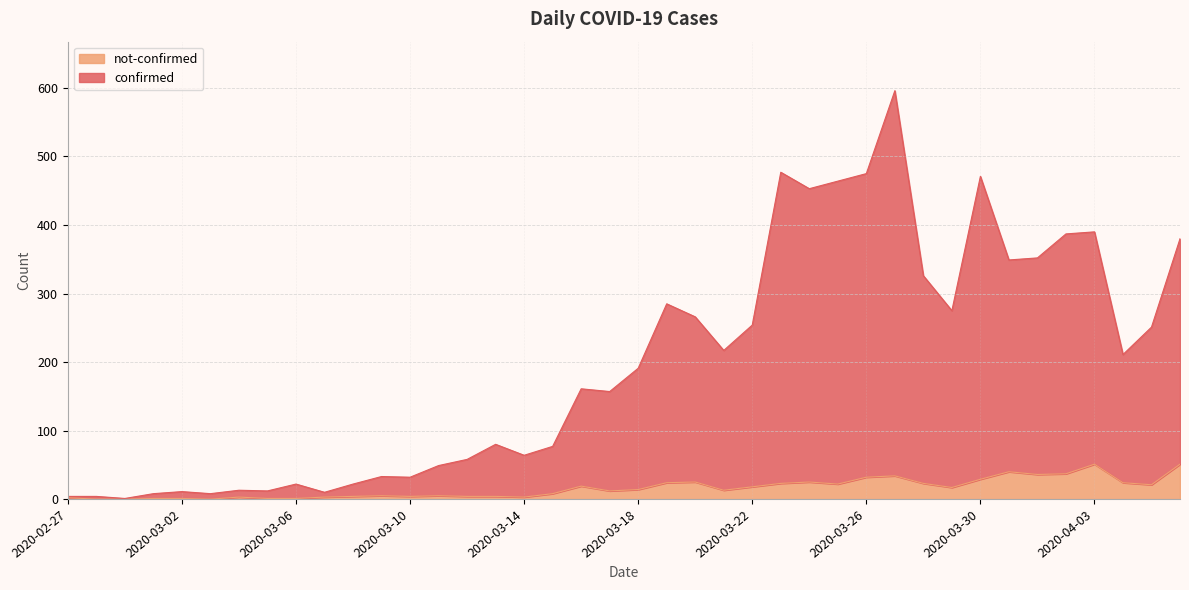

The value of confirmed at 2020-03-10 is 32. True or false?

True